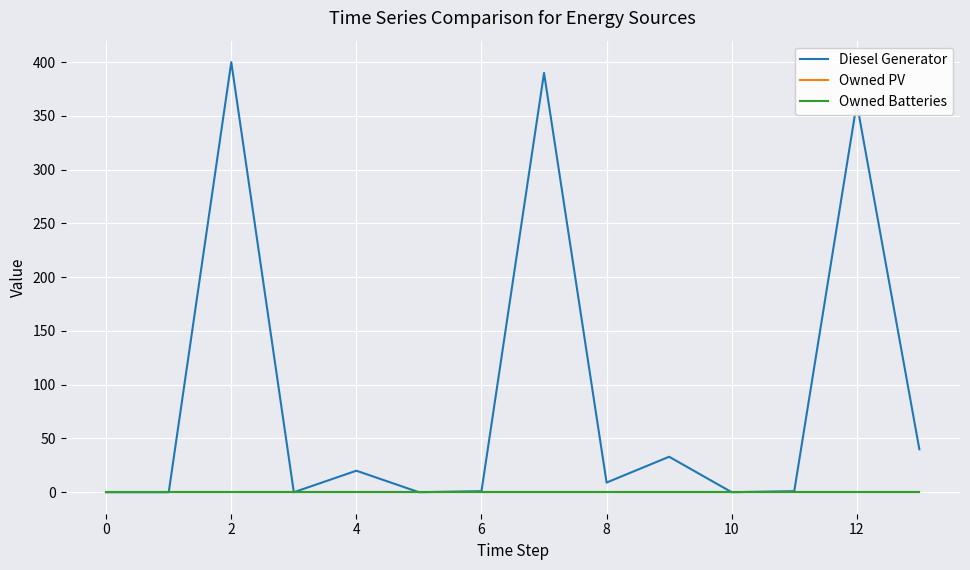

At which category does Diesel Generator reach its first local peak?

2